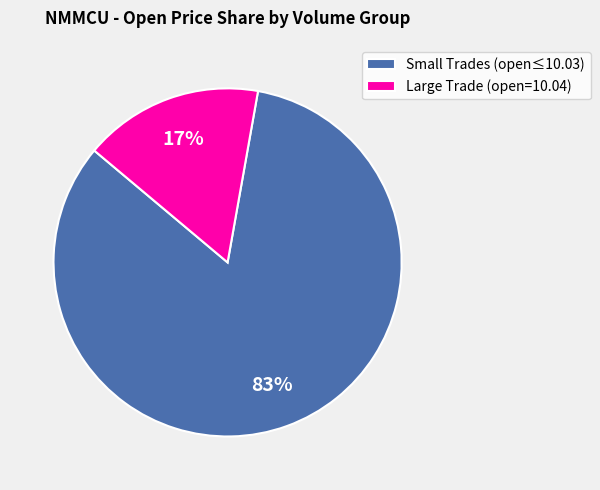

True or false: Small Trades (open≤10.03) accounts for 83% of the total.

True